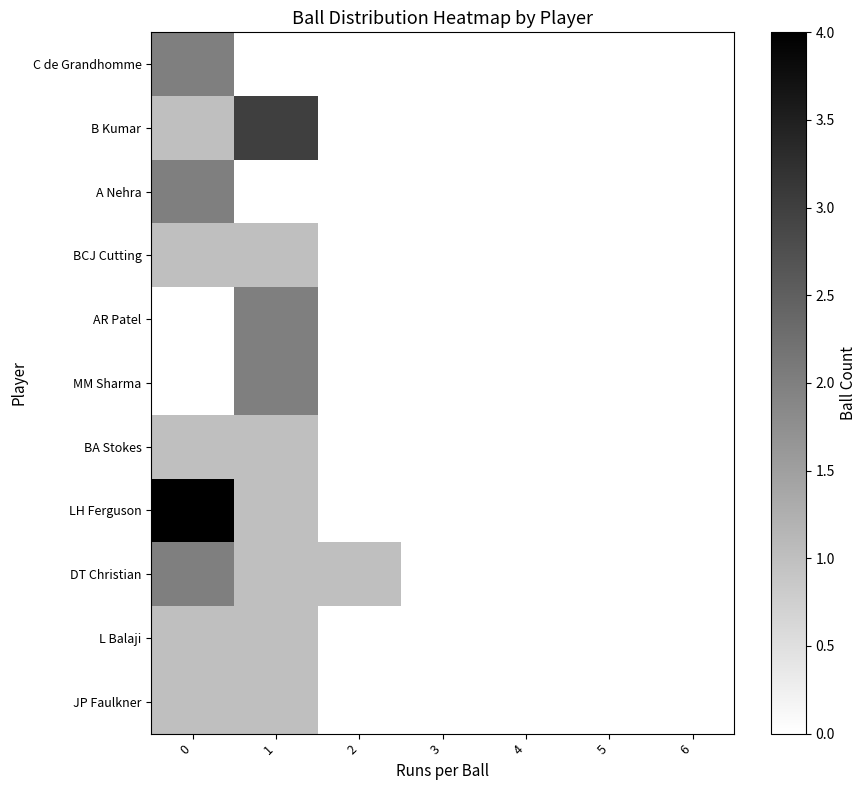

Reading left to right, extract all data points from this chart.

C de Grandhomme: 0=2	1=0	2=0	3=0	4=0	5=0	6=0
B Kumar: 0=1	1=3	2=0	3=0	4=0	5=0	6=0
A Nehra: 0=2	1=0	2=0	3=0	4=0	5=0	6=0
BCJ Cutting: 0=1	1=1	2=0	3=0	4=0	5=0	6=0
AR Patel: 0=0	1=2	2=0	3=0	4=0	5=0	6=0
MM Sharma: 0=0	1=2	2=0	3=0	4=0	5=0	6=0
BA Stokes: 0=1	1=1	2=0	3=0	4=0	5=0	6=0
LH Ferguson: 0=4	1=1	2=0	3=0	4=0	5=0	6=0
DT Christian: 0=2	1=1	2=1	3=0	4=0	5=0	6=0
L Balaji: 0=1	1=1	2=0	3=0	4=0	5=0	6=0
JP Faulkner: 0=1	1=1	2=0	3=0	4=0	5=0	6=0